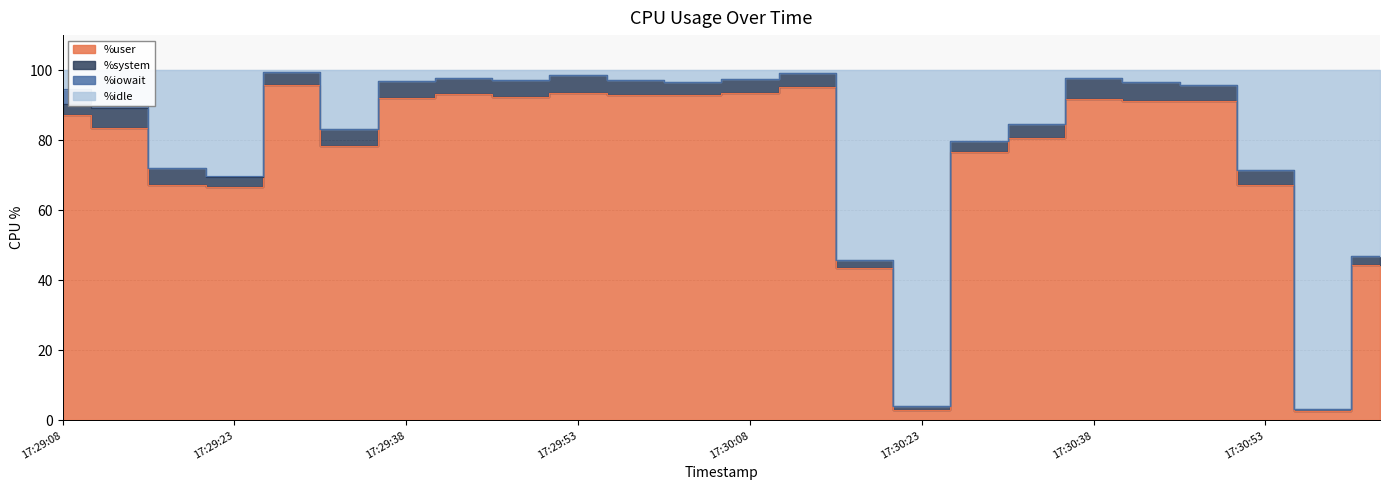

Where is %idle nearest to the value 51?

17:31:03